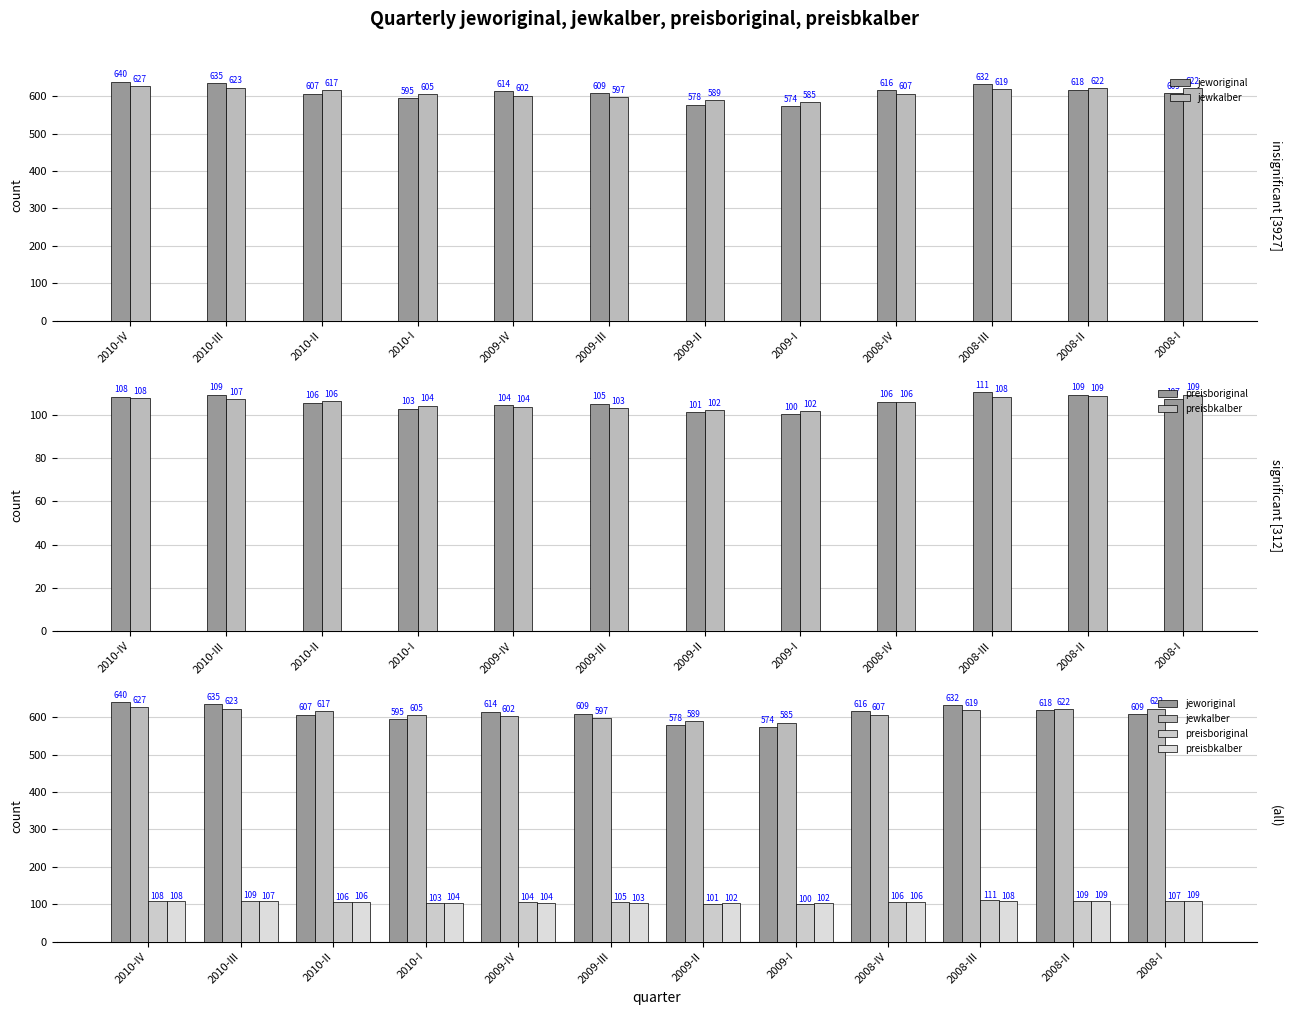

Which series changed the most between 2009-III and 2008-II?

jewkalber